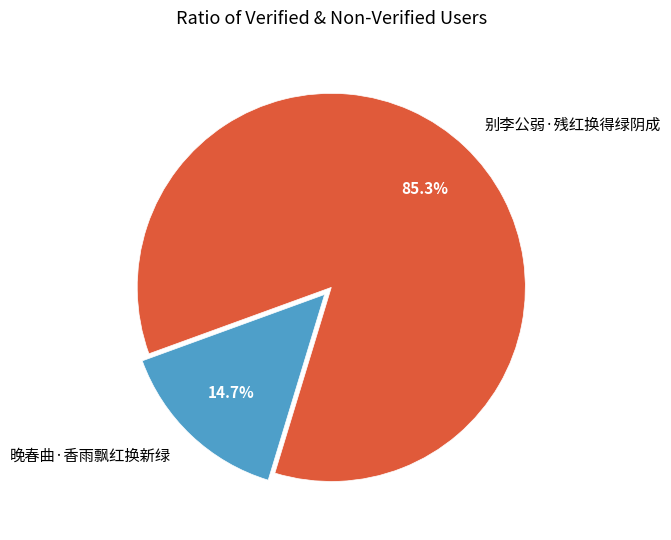

What is the smallest slice in the pie chart?

晚春曲·香雨飘红换新绿